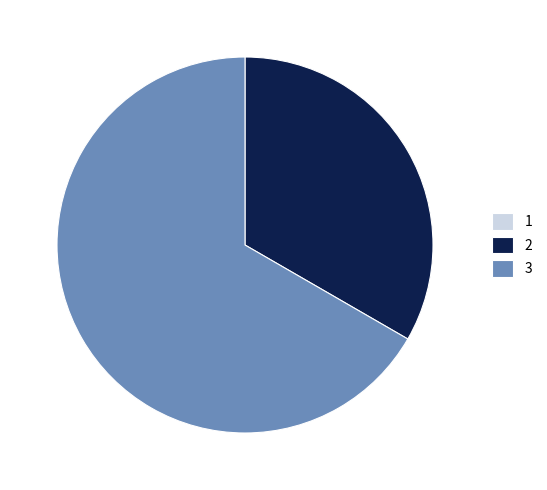

Is it true that 2 is 40% of the pie?

False